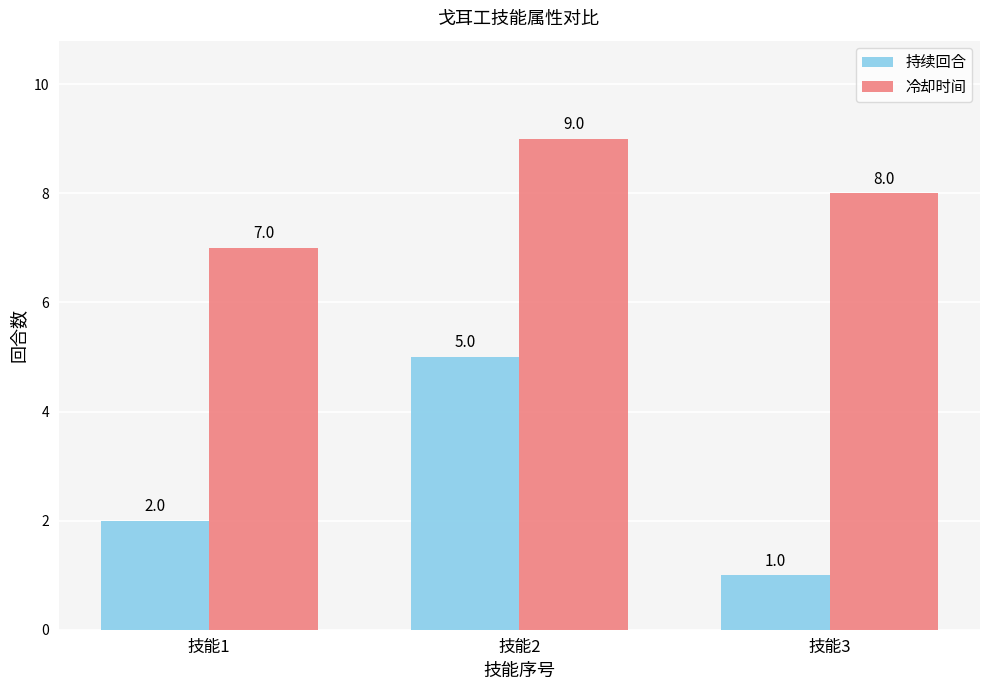

Reading right to left, list all the values displayed in this chart.

持续回合: 技能3=1	技能2=5	技能1=2
冷却时间: 技能3=8	技能2=9	技能1=7